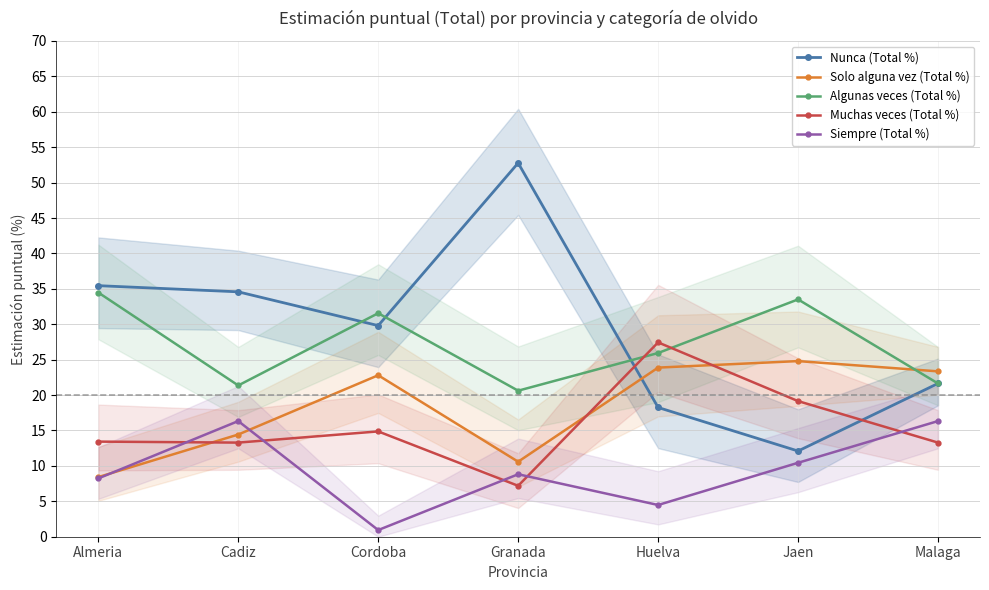

What is the difference between the maximum and minimum values in the Solo alguna vez (Total %) series?

16.4